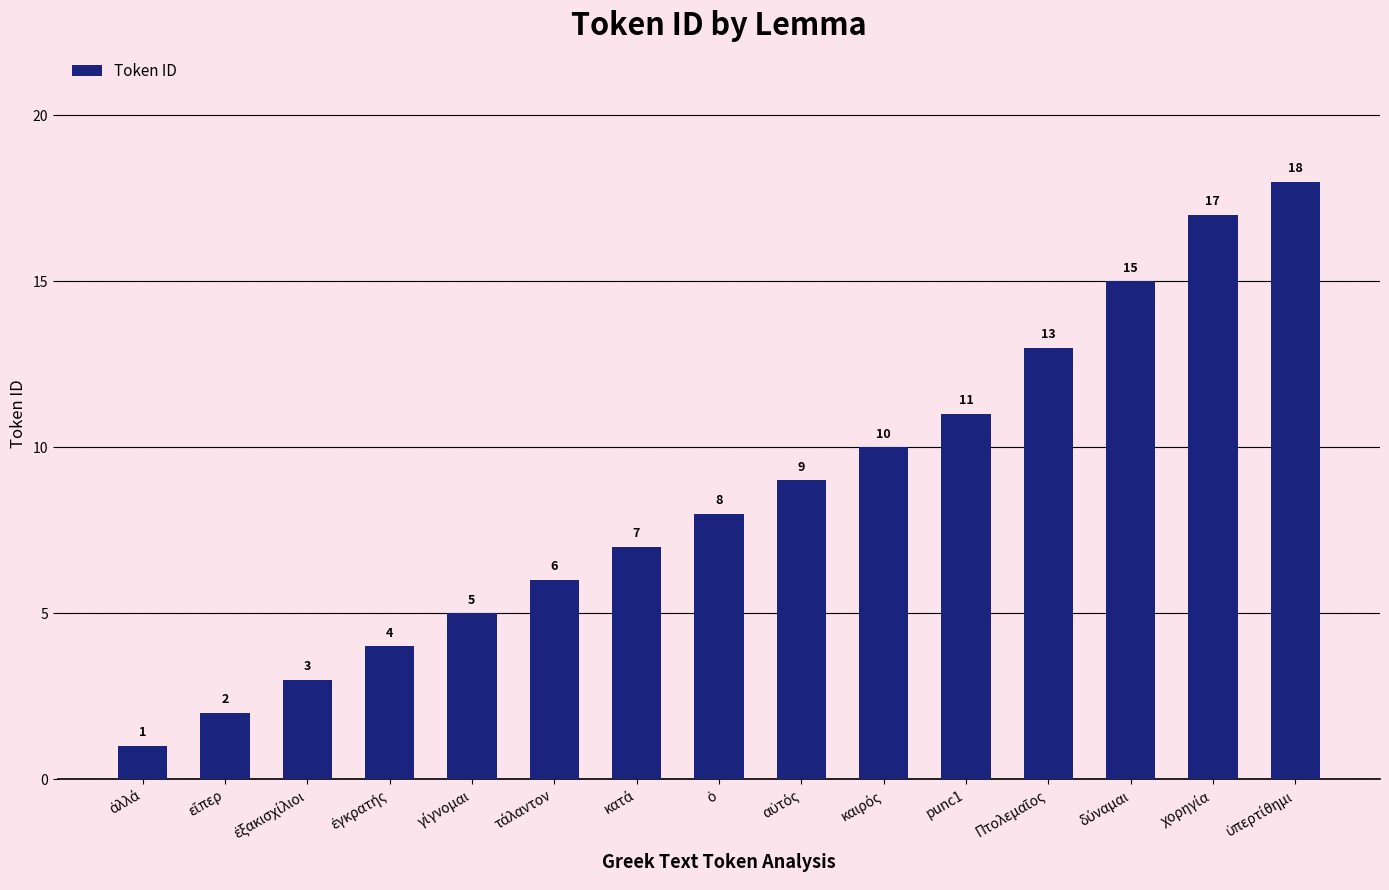

What is the average value?

9